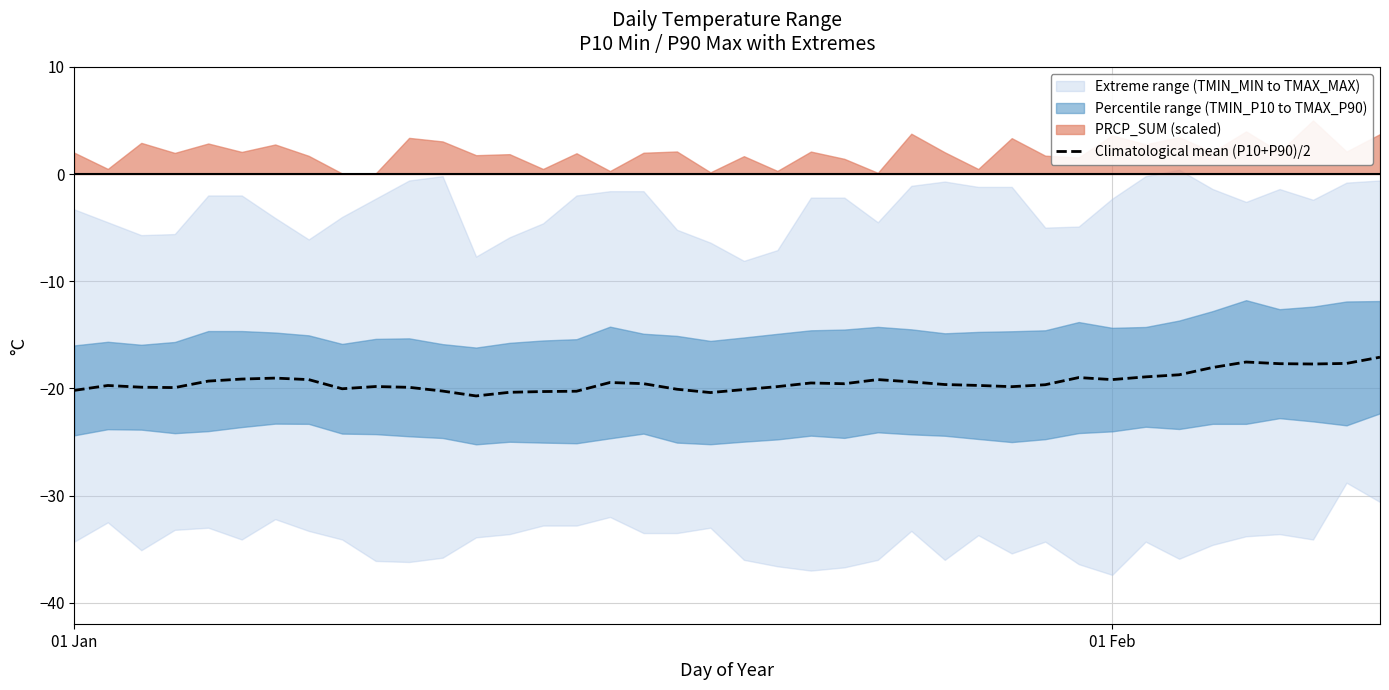

What is the minimum value for Climatological mean (P10+P90)/2?

-20.7